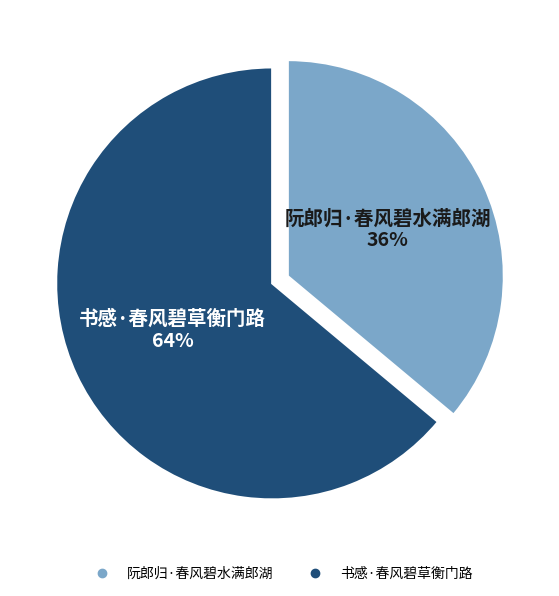

Is it true that 阮郎归·春风碧水满郎湖 is 43% of the pie?

False